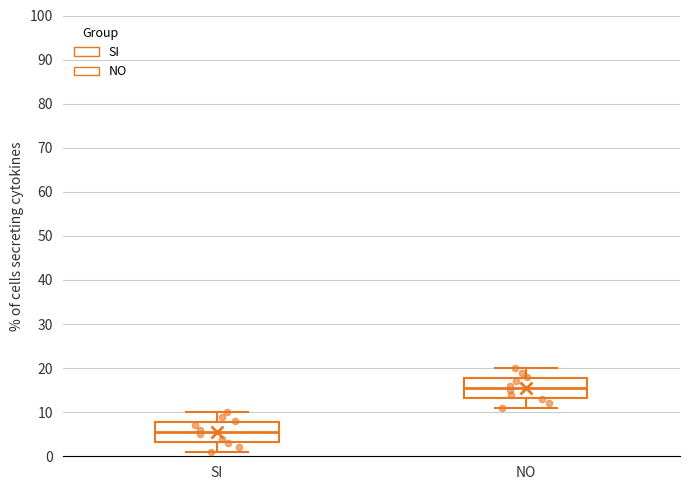

Where does the lower whisker of the box for SI end on the y-axis? The values are not printed on the chart, so give them approximately, as read against the axis.

1